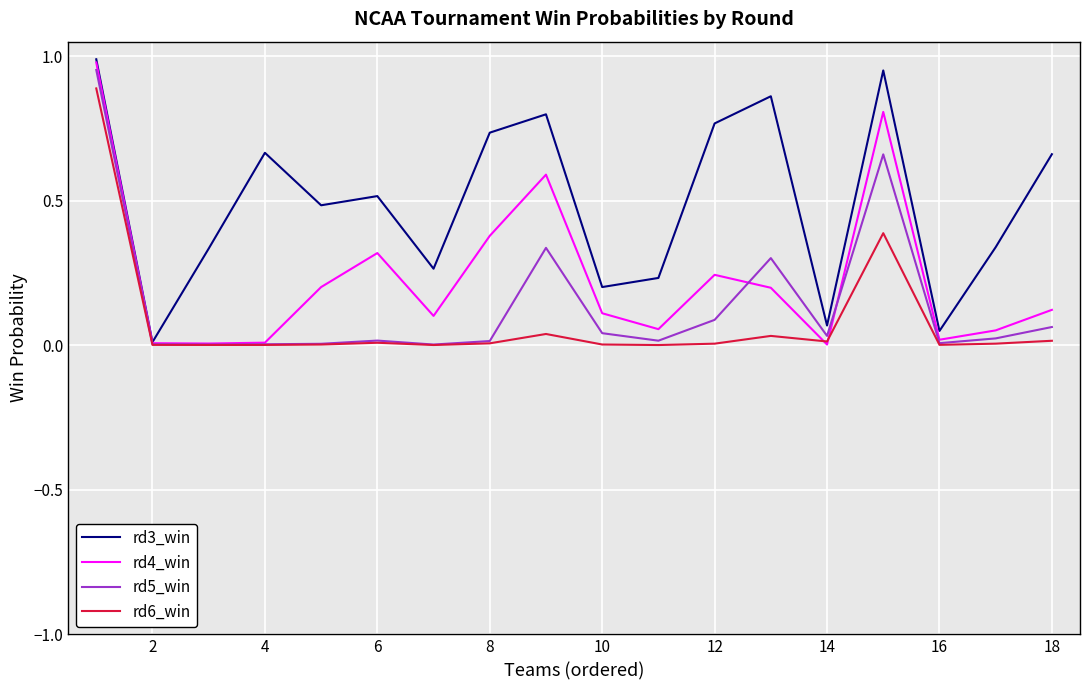

Rank the series by their average value, from lowest to highest.

rd6_win, rd5_win, rd4_win, rd3_win